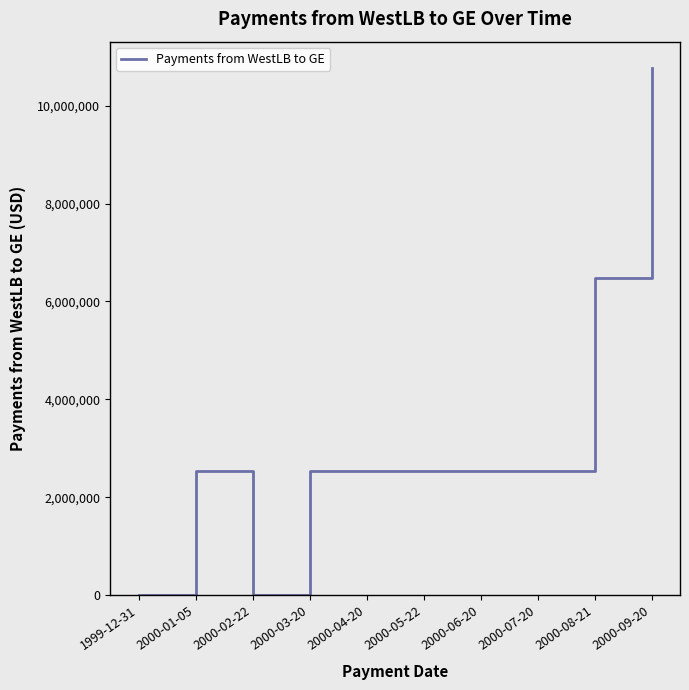

Which label corresponds to the largest value in the chart?

2000-09-20